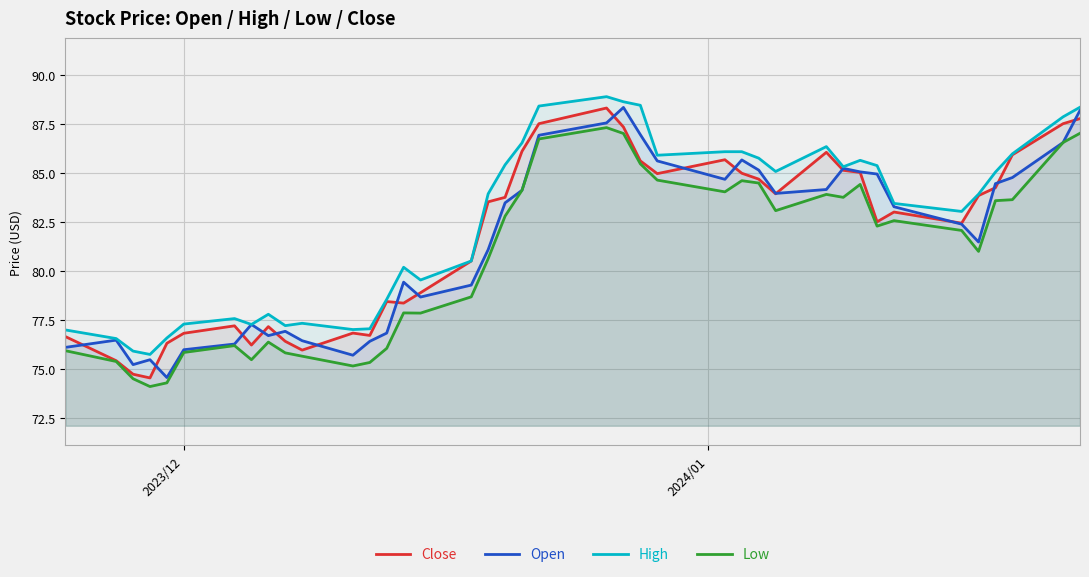

True or false: High and Low intersect in this chart.

False